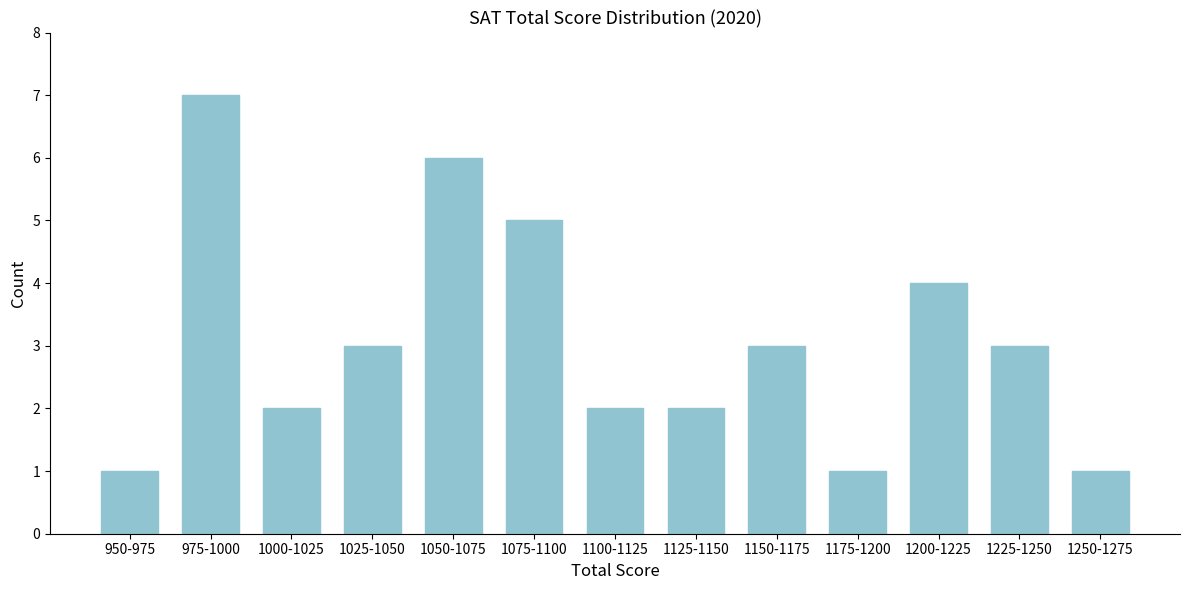

Reading right to left, list all the values displayed in this chart.

1	3	4	1	3	2	2	5	6	3	2	7	1